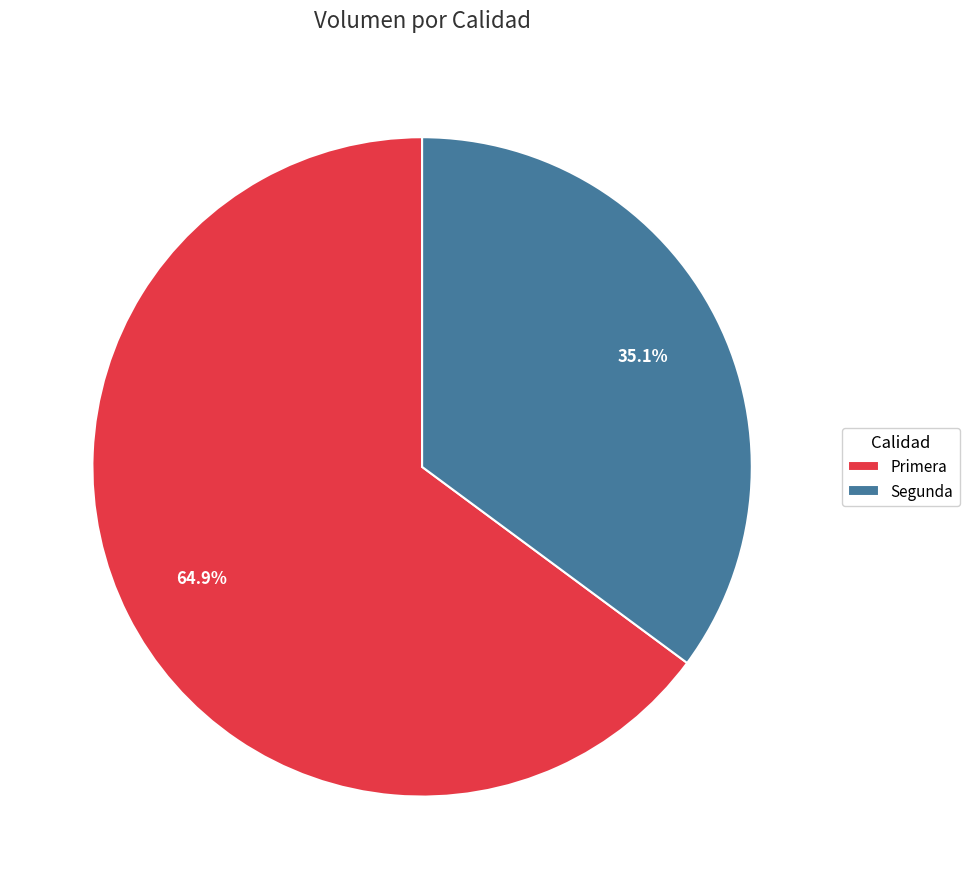

Which has a higher value, Primera or Segunda?

Primera